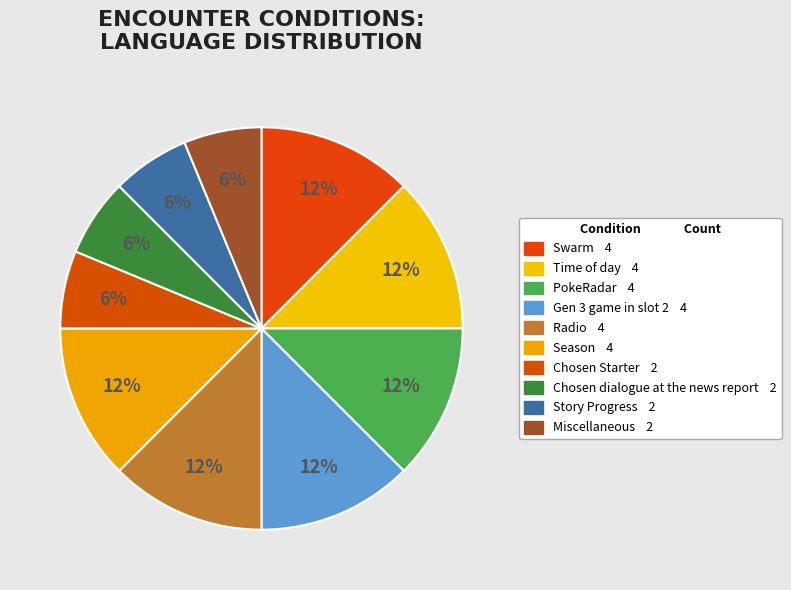

Which category has the biggest portion of the pie?

Swarm